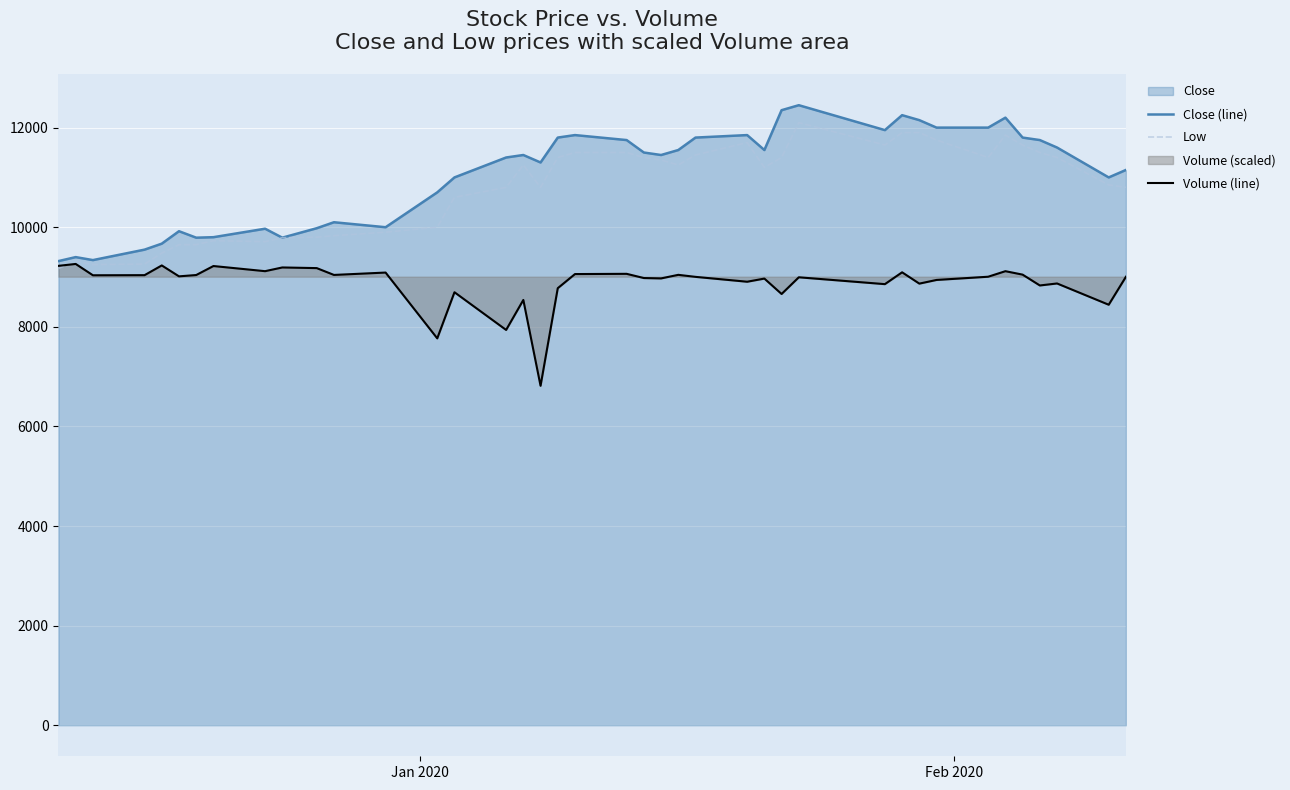

What is the minimum value for Volume (line)?

6816.0